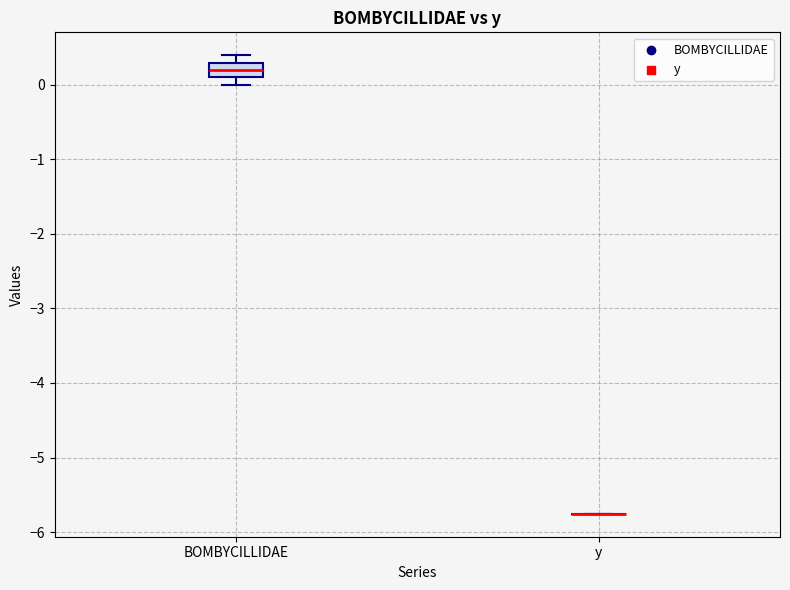

Reading left to right, transcribe this box plot: for each box, give where its median line is, the range the box spans, and where its two whiskers end, as read against the y-axis. The values are not printed on the chart, so give them approximately, as read against the axis.

BOMBYCILLIDAE: median 0.2, box 0.1 to 0.3, whiskers 0.0 to 0.4
y: box collapsed to a line at -5.8, whiskers -5.8 to -5.8